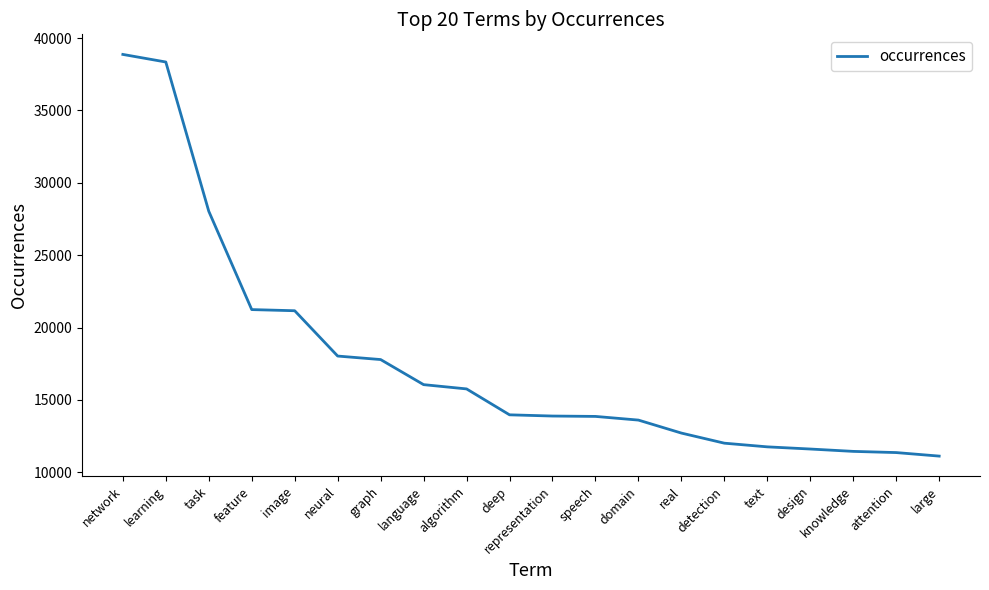

True or false: the data shows 11449 at knowledge.

True